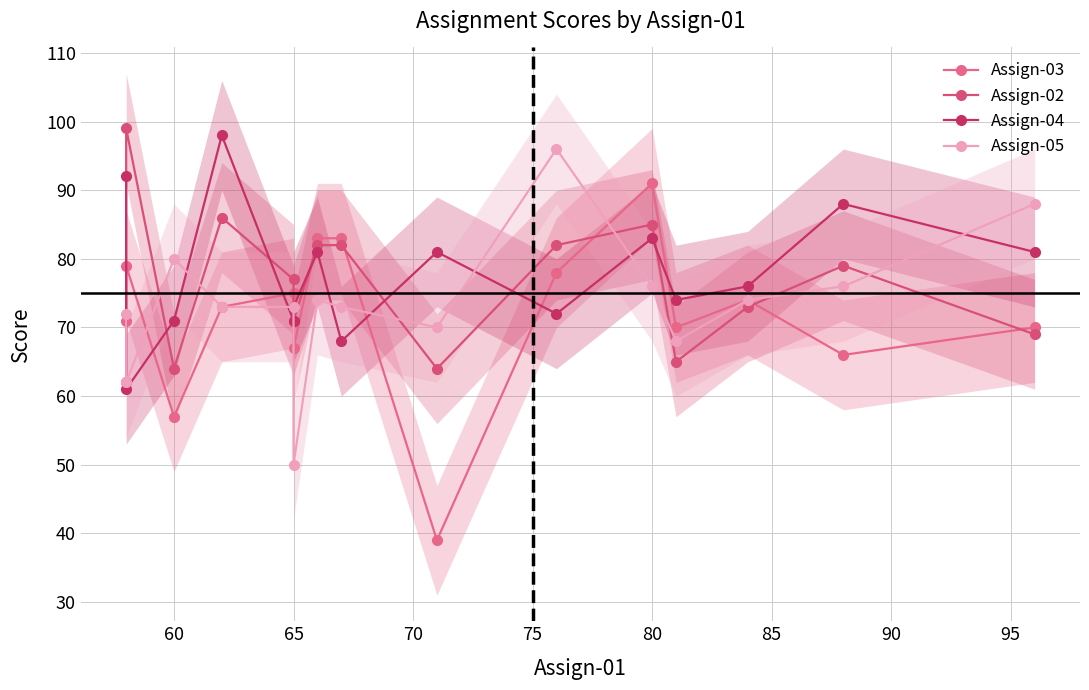

Is the value of Assign-04 at 12 greater than the value of Assign-05 at 70?

Yes